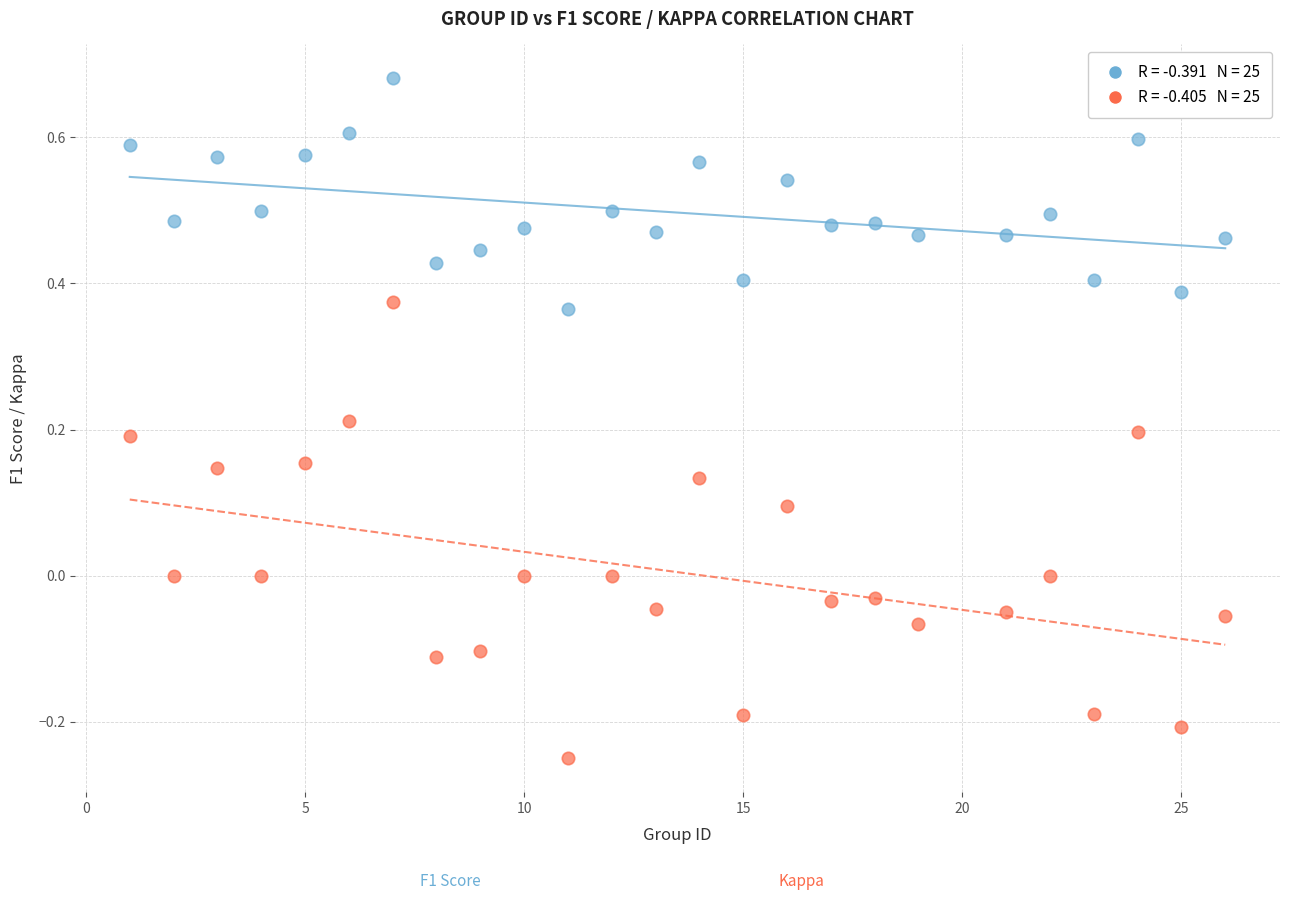

Across all data points, what is the range of X values (max minus min)?

25.0